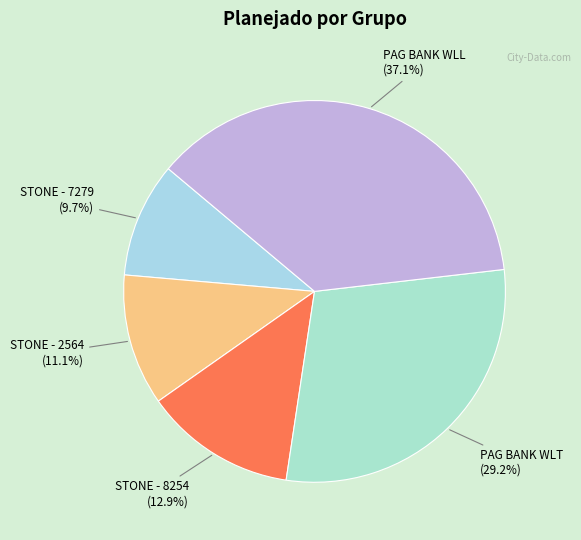

To the nearest percent, what is the average slice percentage?

20%